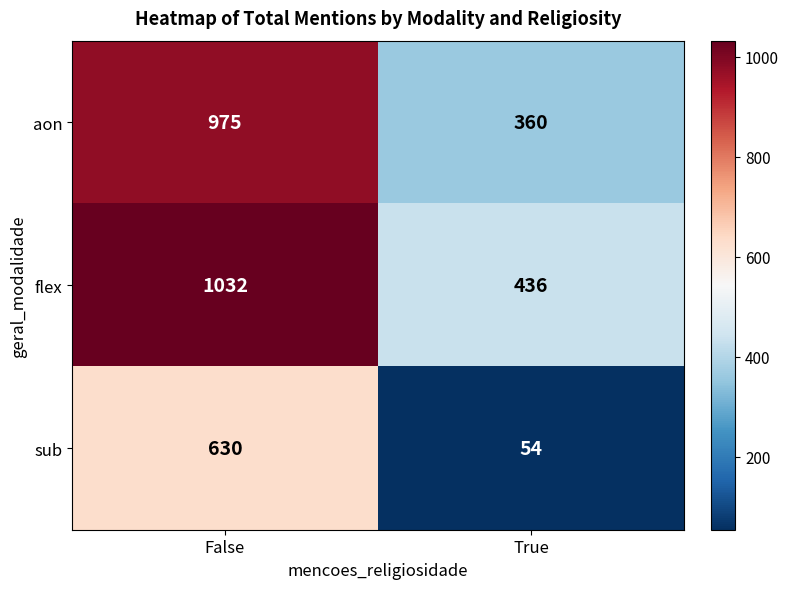

What is the sum of the flex values at False and True?

1468